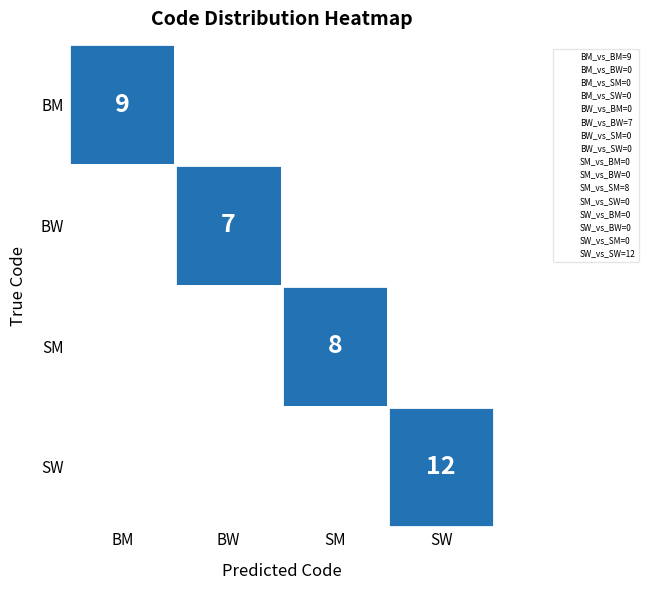

What value does the SM series have at SM?

8